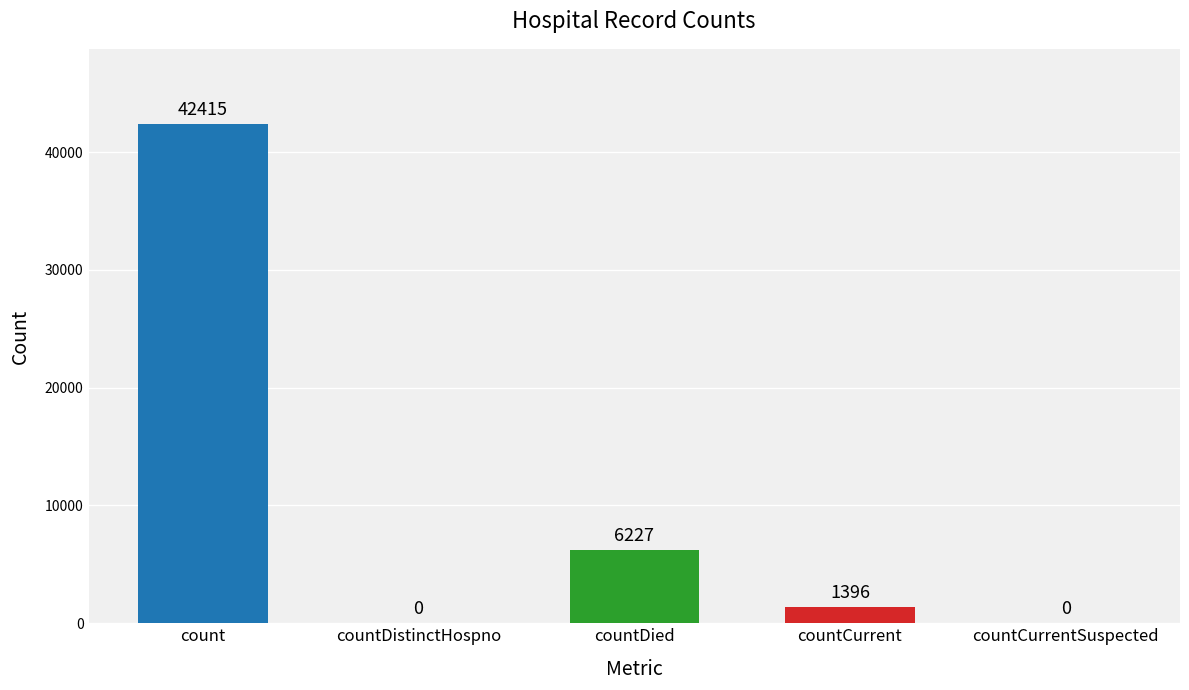

Where is the data nearest to the value 21207?

countDied